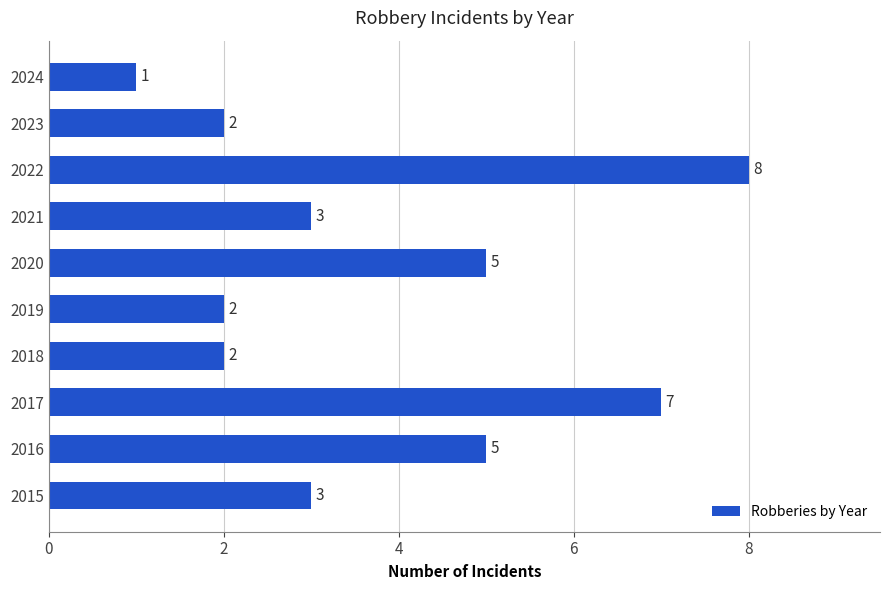

Between 2016 and 2022, which is larger?

2022